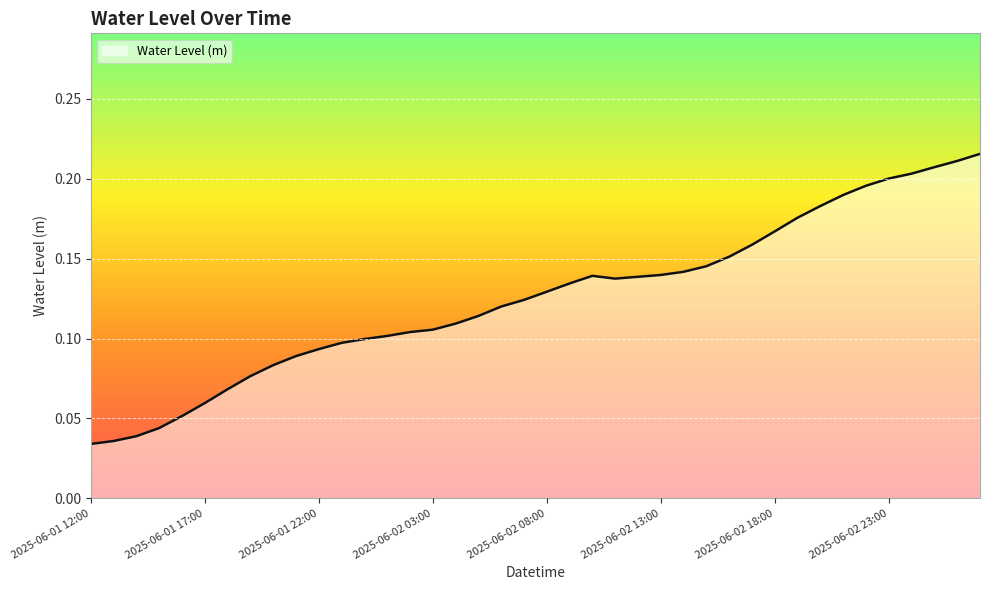

True or false: the data has more than 0 interior local peaks.

True